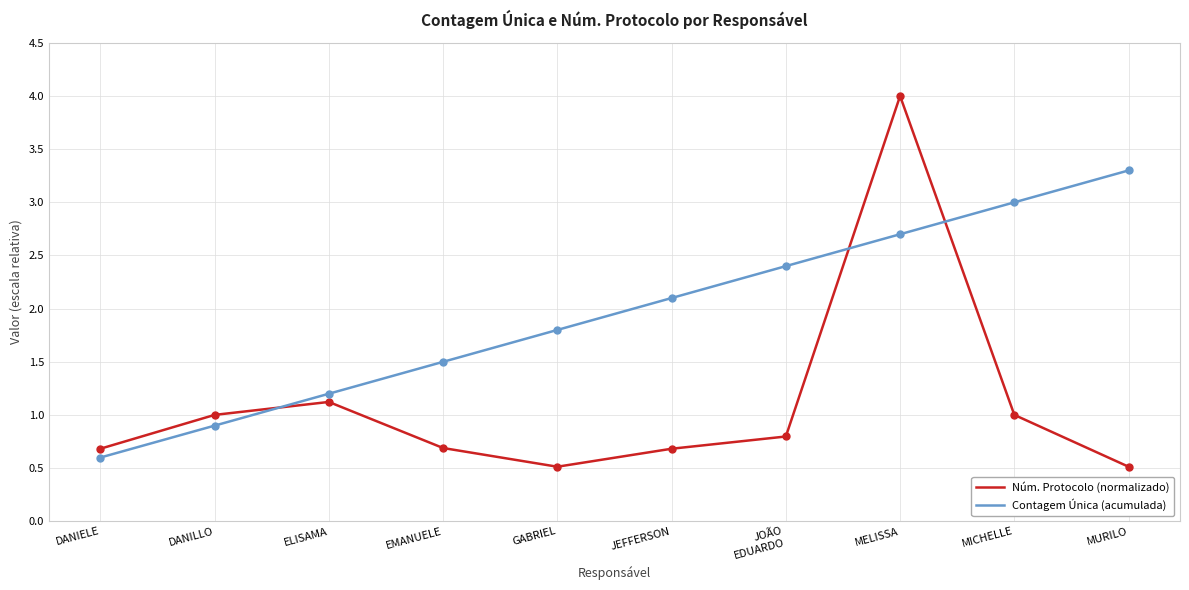

At which category is the sum across all series the highest?

MELISSA